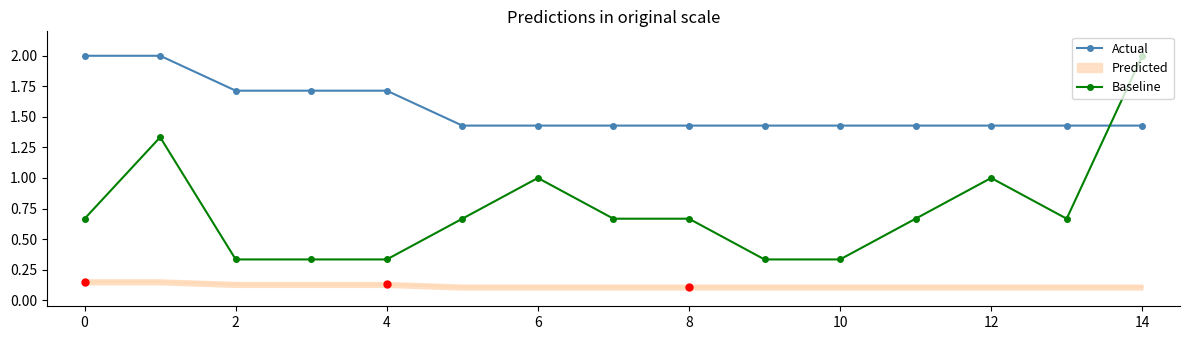

What is the greatest value displayed?

2.0